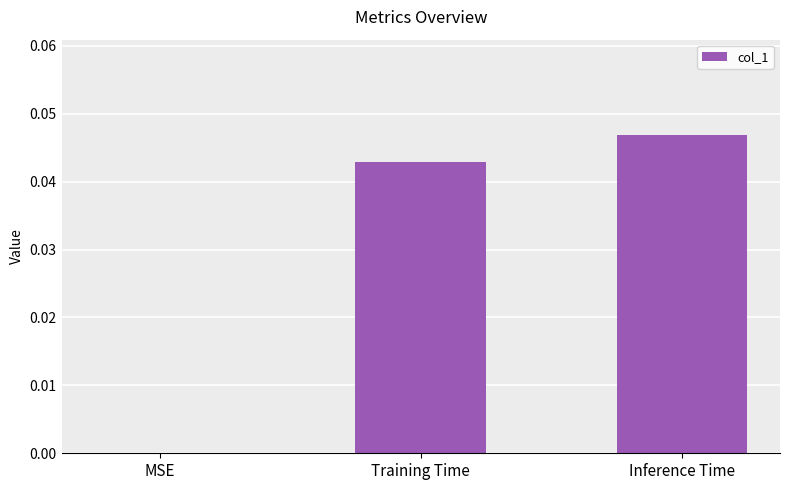

Which has a higher value, Training Time or MSE?

Training Time